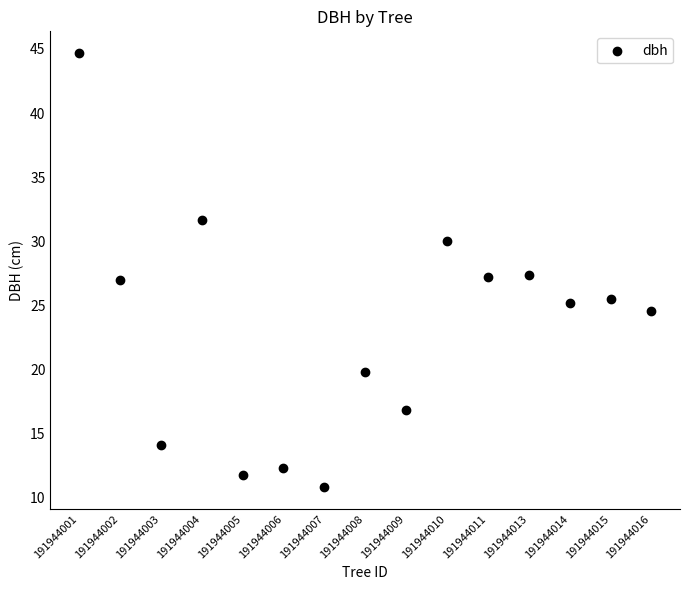

What is the range of Y values (max minus min)?

33.9